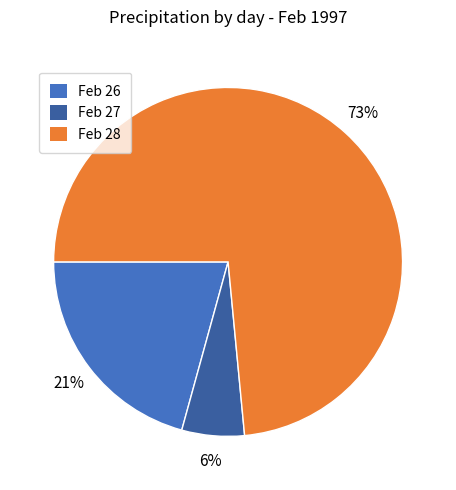

Does any single category account for the majority?

Yes